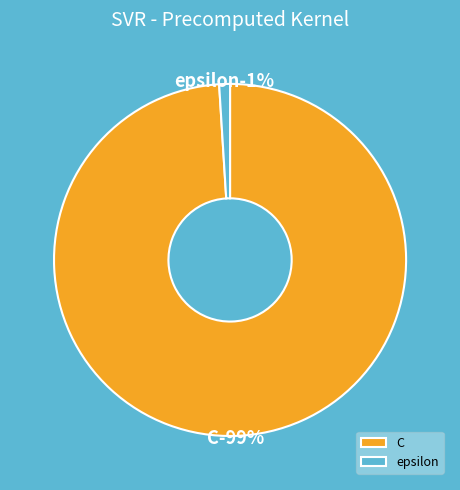

True or false: C accounts for 99% of the total.

True